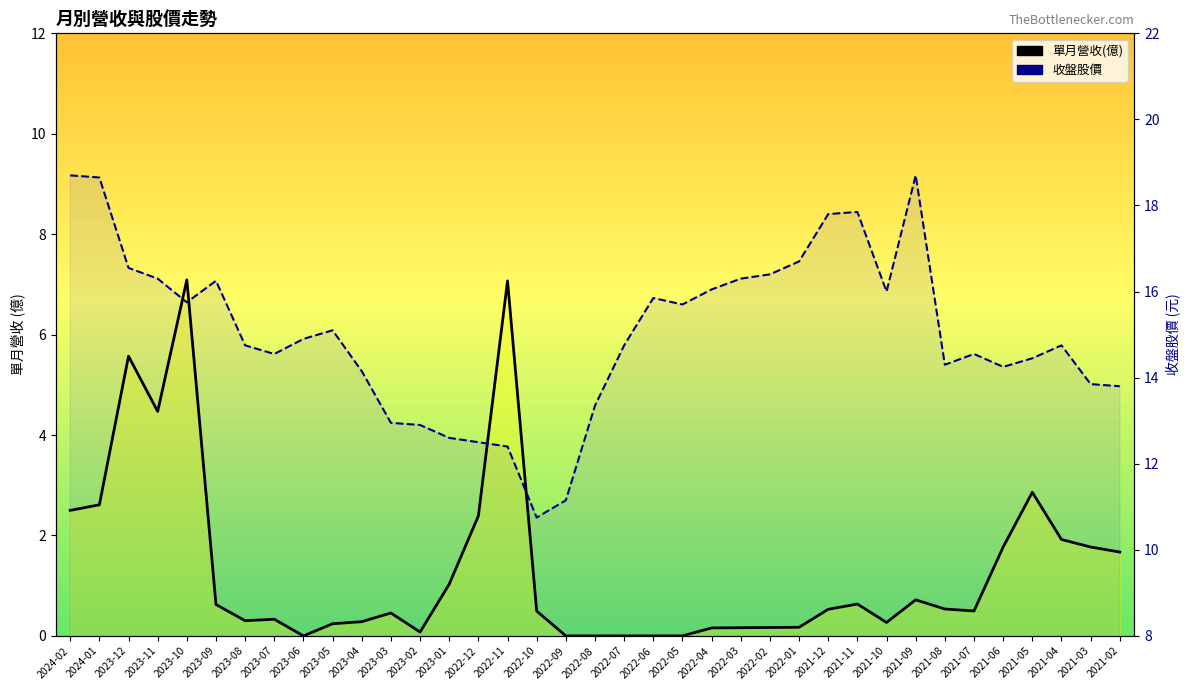

True or false: 單月營收(億) and 收盤股價 intersect in this chart.

False